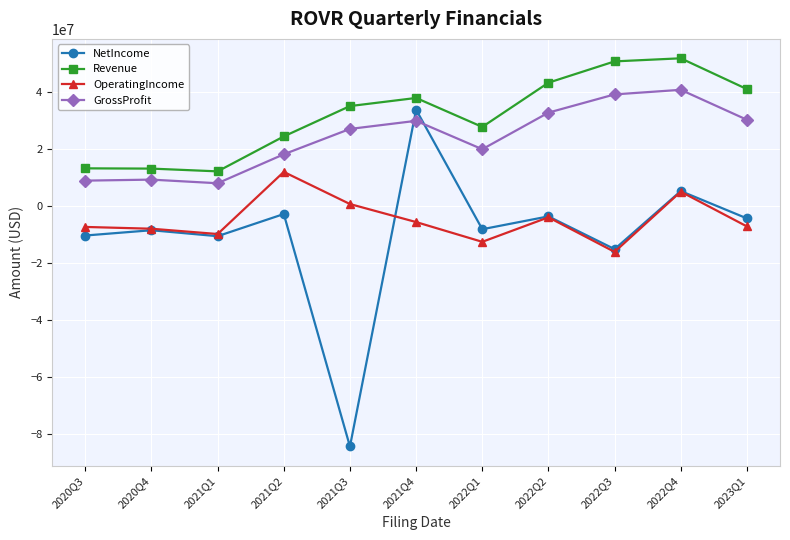

What is the label of the 10th point from the left?

2022Q4